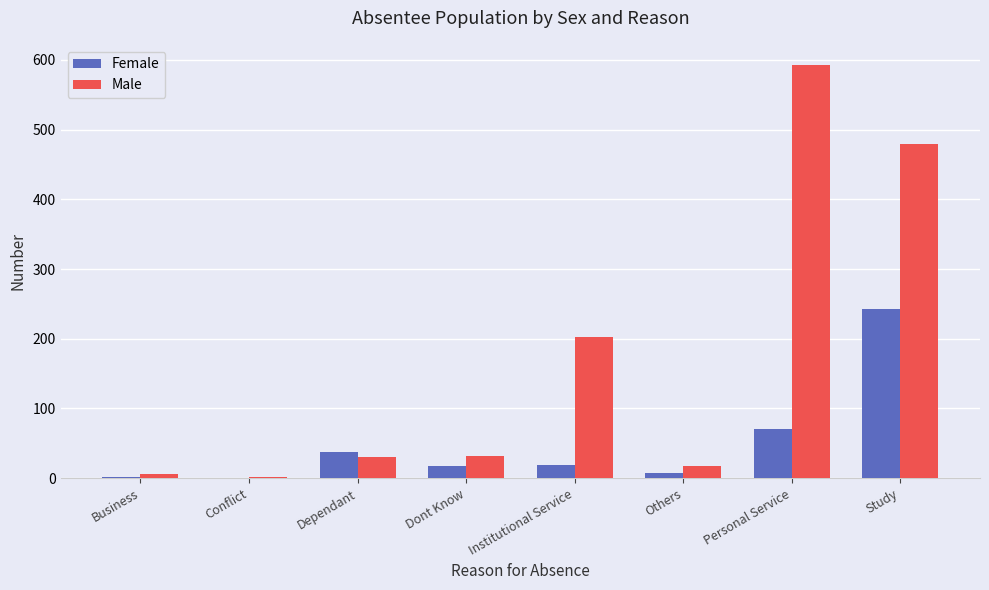

Between Conflict and Institutional Service, which series saw the biggest shift?

Male